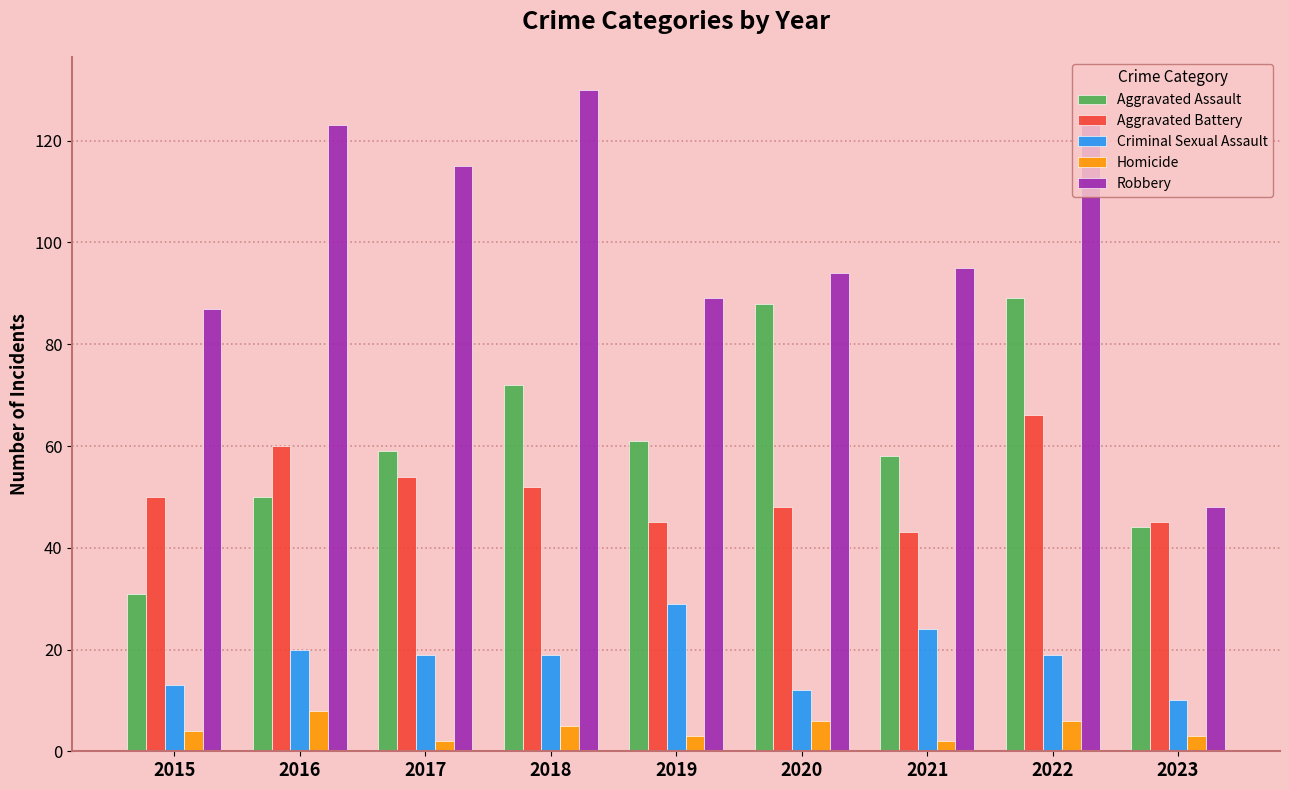

Which series changed the most between 2018 and 2019?

Robbery